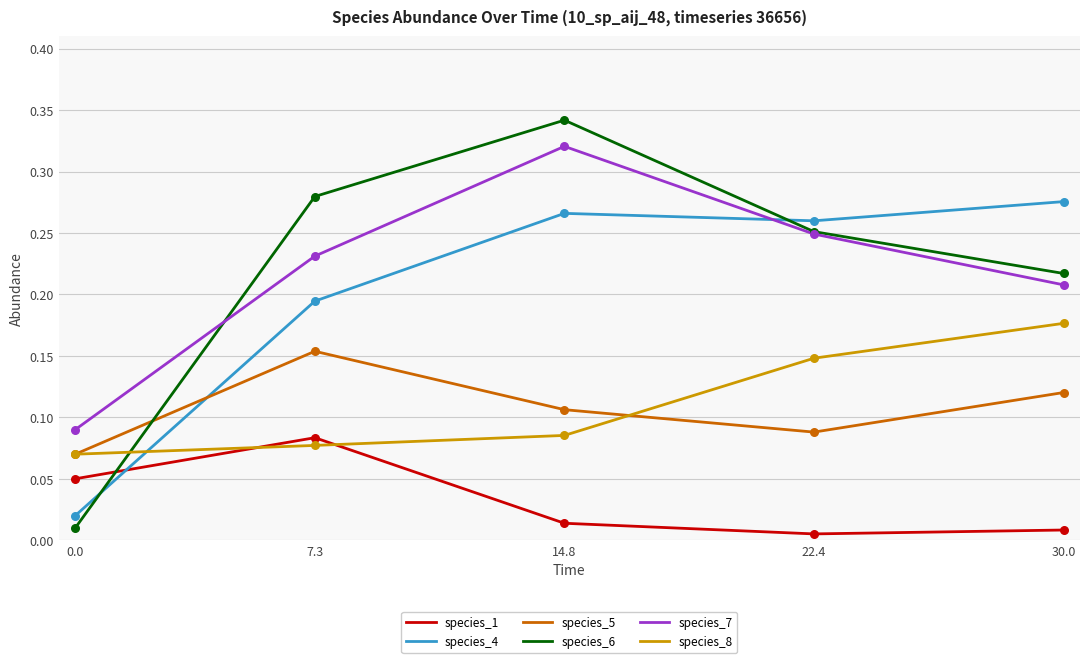

At which category is the sum across all series the highest?

14.8